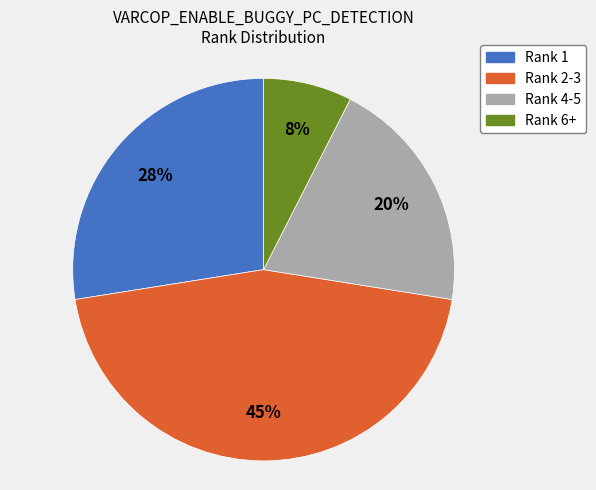

Is there a majority slice in this chart?

No